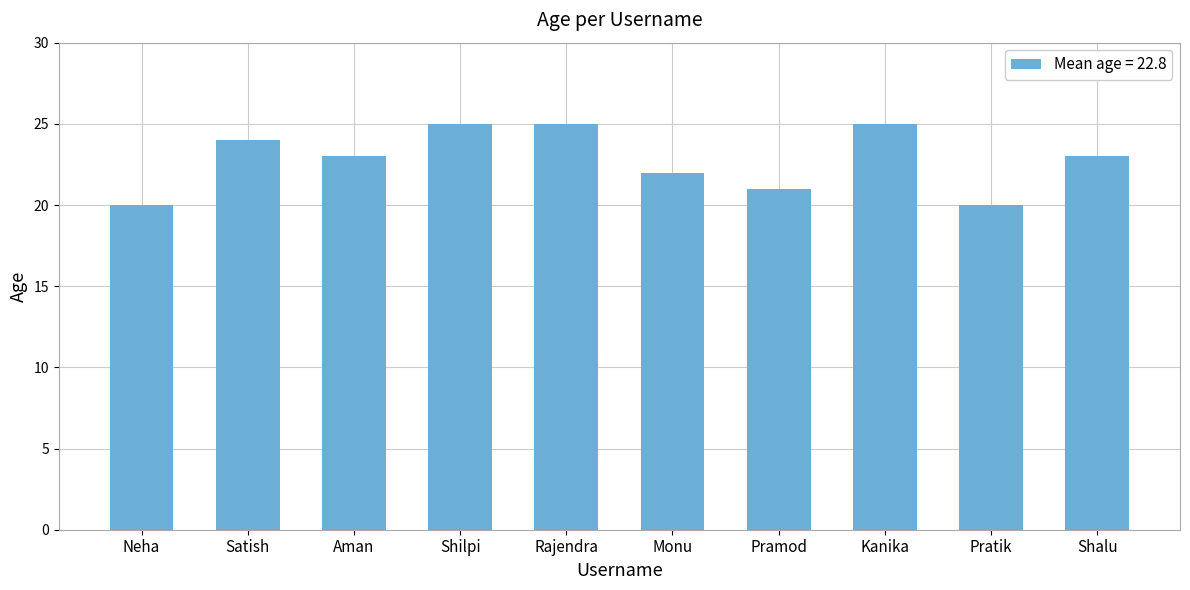

At which label does the data first exceed 23?

Satish